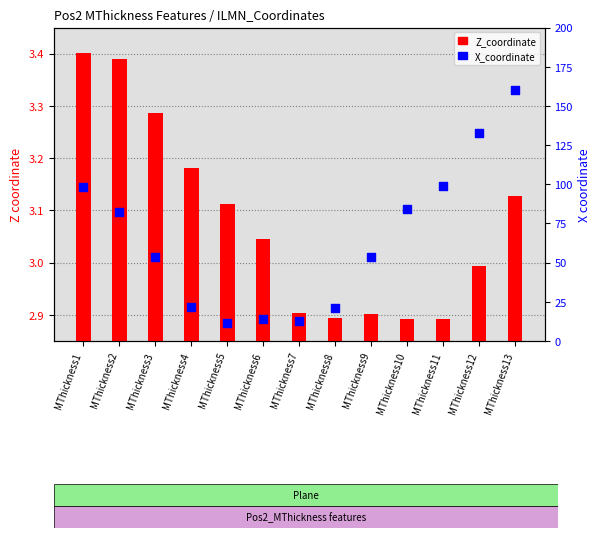

Which series reaches the maximum Y coordinate?

X_coordinate